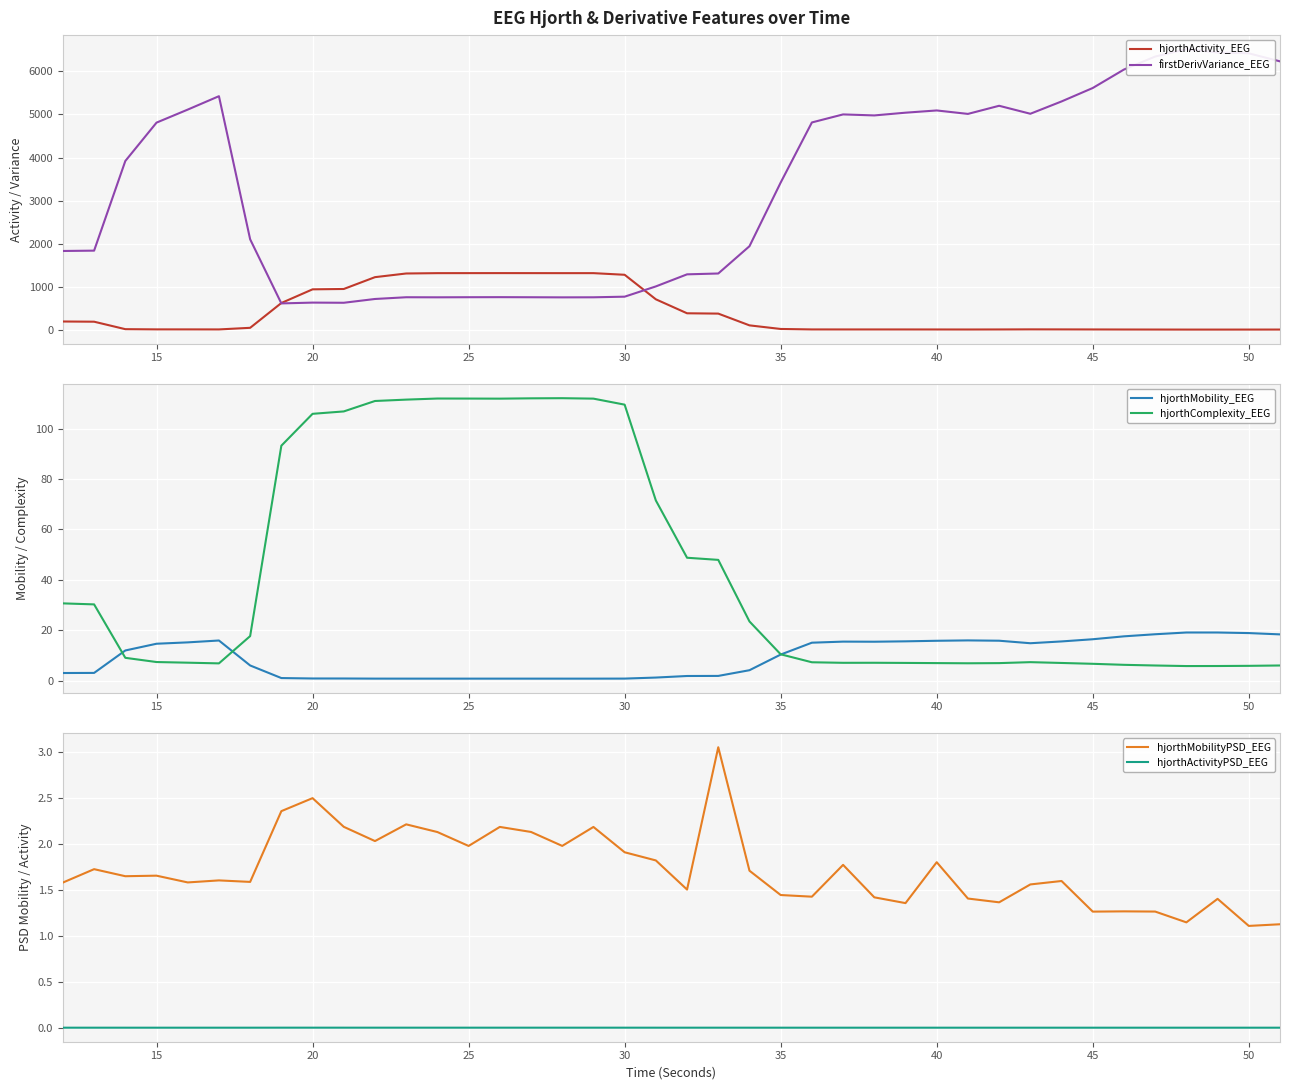

Which series ends up on top after the final intersection of hjorthMobility_EEG and hjorthMobilityPSD_EEG?

hjorthMobility_EEG